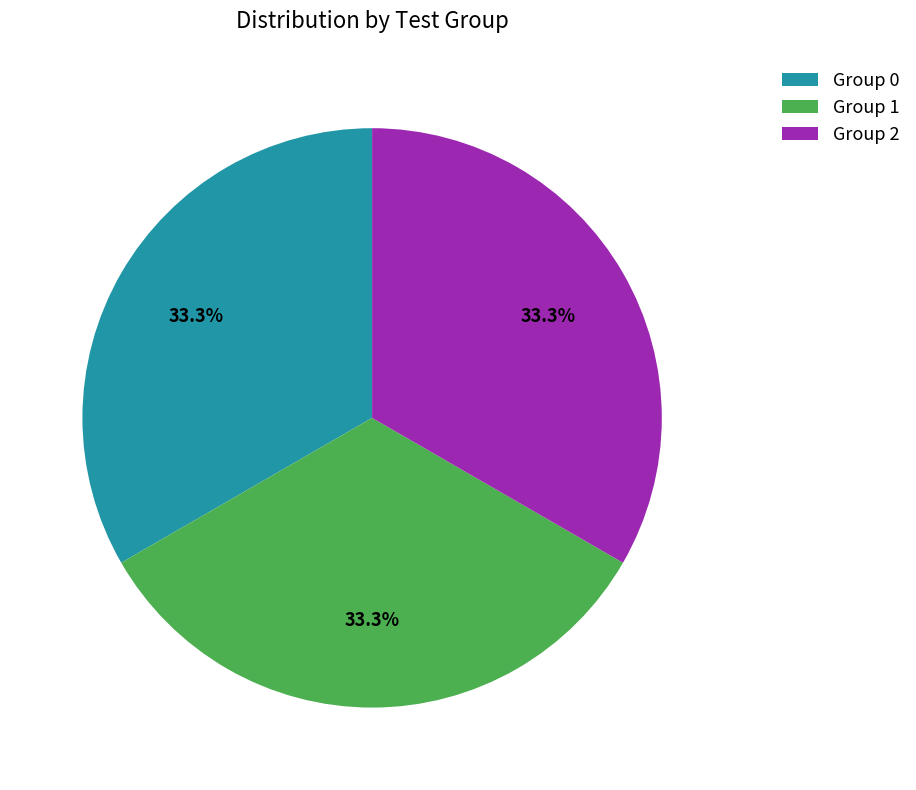

Count the number of slices in the pie.

3